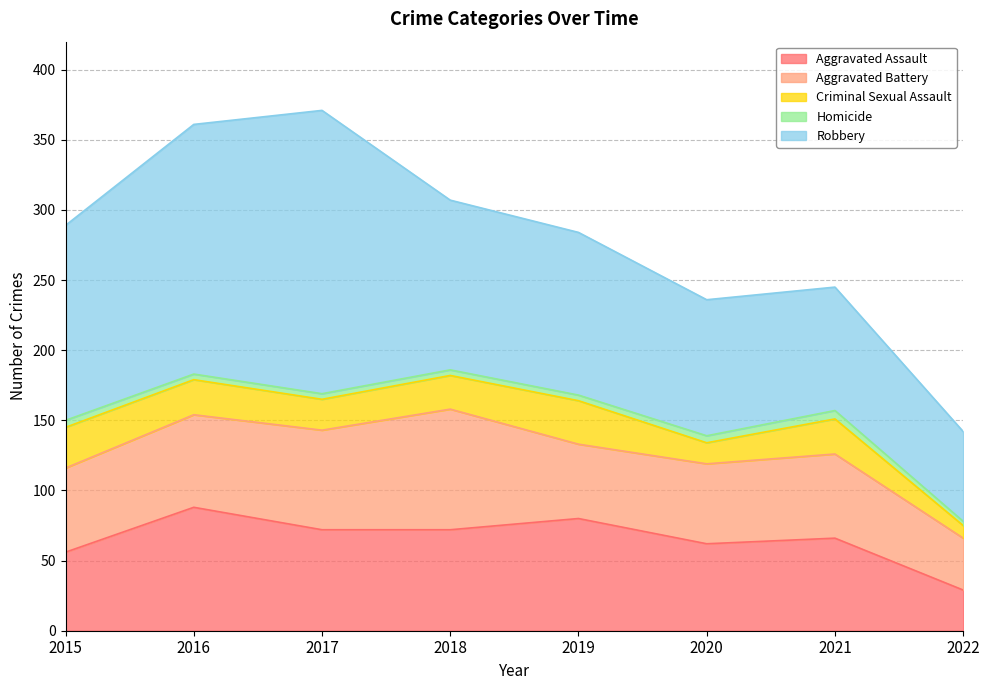

List the series in order of their peak value, lowest first.

Homicide, Criminal Sexual Assault, Aggravated Battery, Aggravated Assault, Robbery